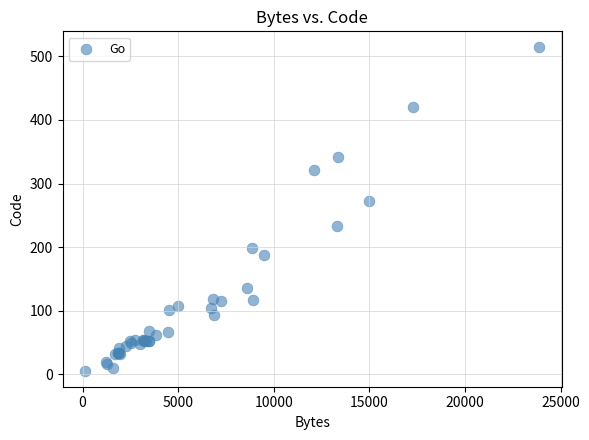

What Y value in the scatter plot is closest to 260?

273